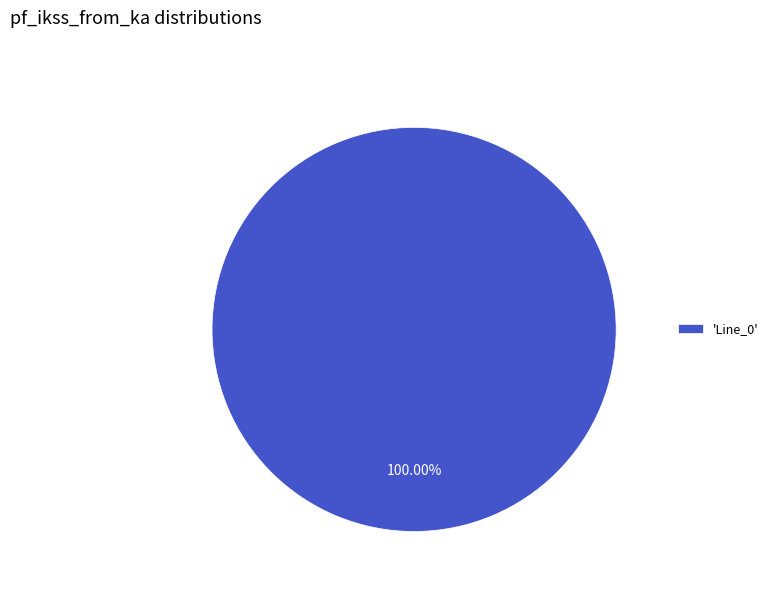

Does 'Line_0' represent more than half of the total?

Yes